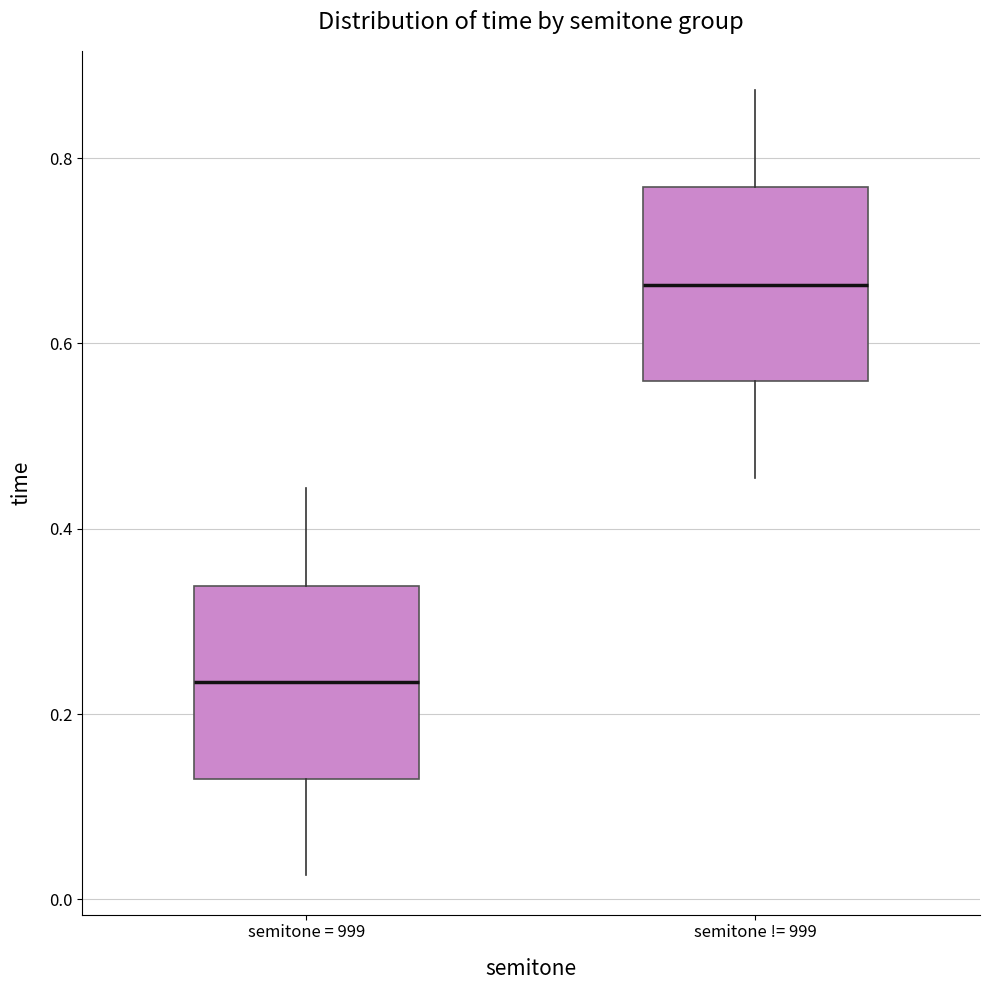

Reading left to right, read every box against the y-axis: the position of its median line, the range the box covers, and the ends of its whiskers. The values are not printed on the chart, so give them approximately, as read against the axis.

semitone = 999: median 0.24, box 0.14 to 0.34, whiskers 0.02 to 0.44
semitone != 999: median 0.66, box 0.56 to 0.76, whiskers 0.46 to 0.88